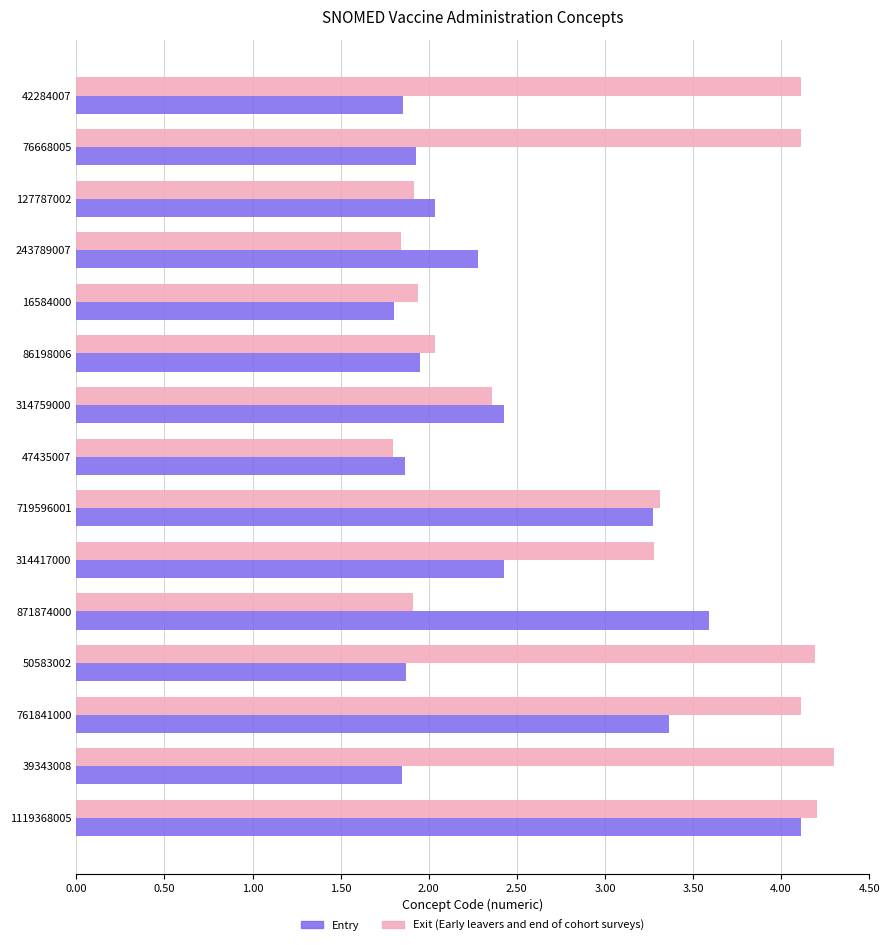

How many Entry values are between 1 and 3?

11